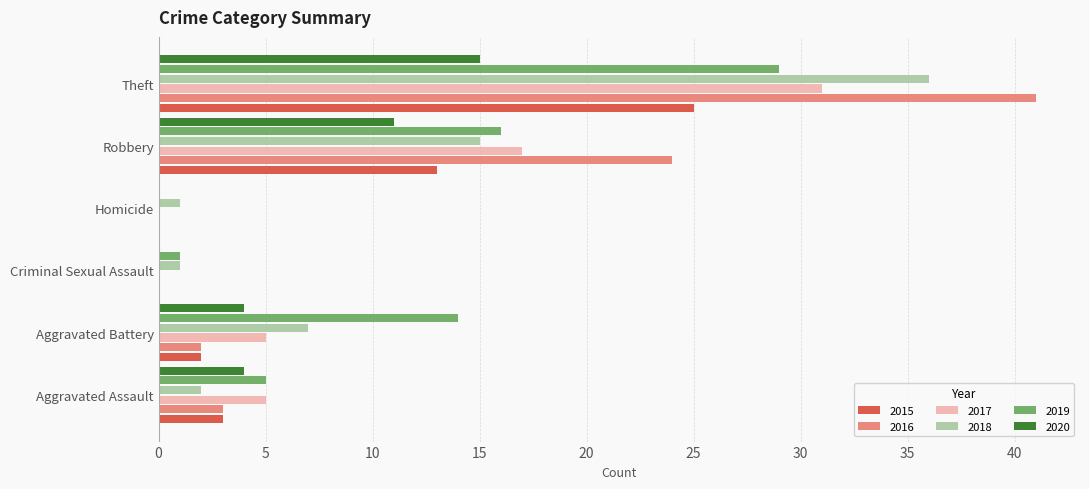

Is it true that 2018 equals 36 at Theft?

True